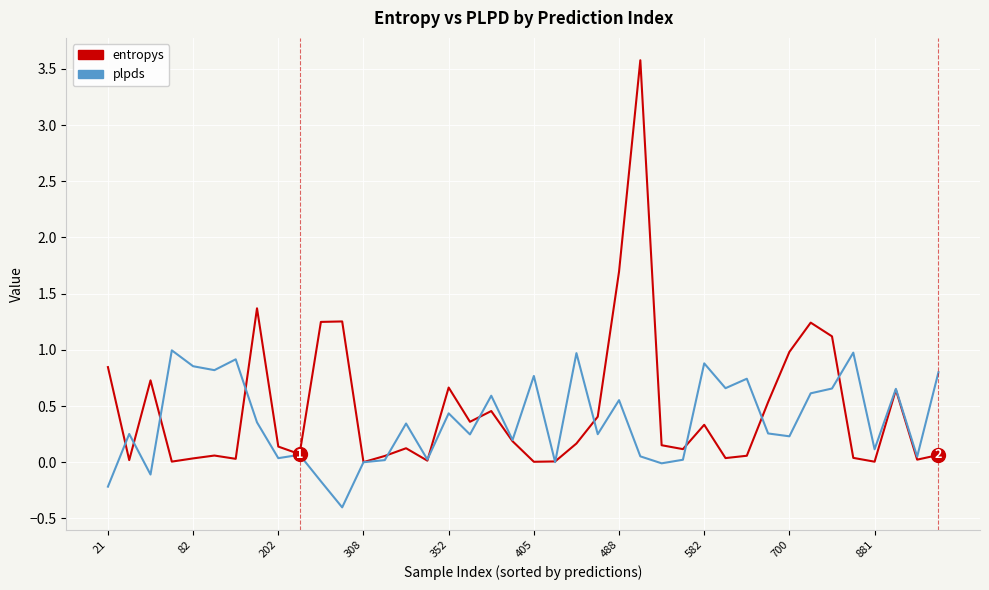

Rank the series by their maximum value, from lowest to highest.

plpds, entropys